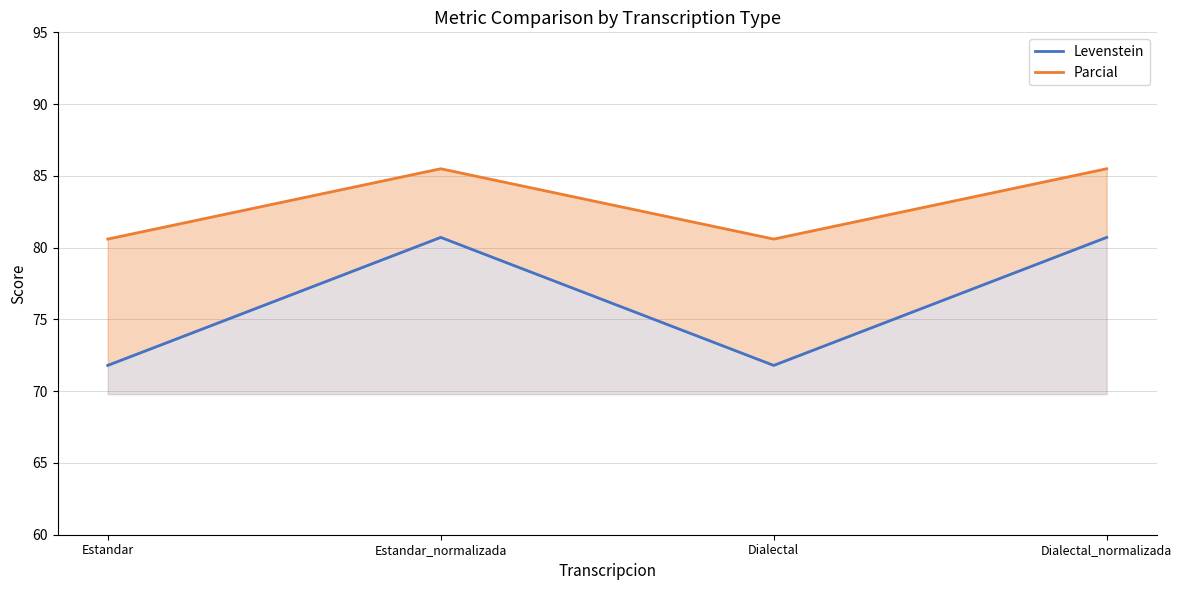

What are all the series names shown in the legend?

Levenstein, Parcial